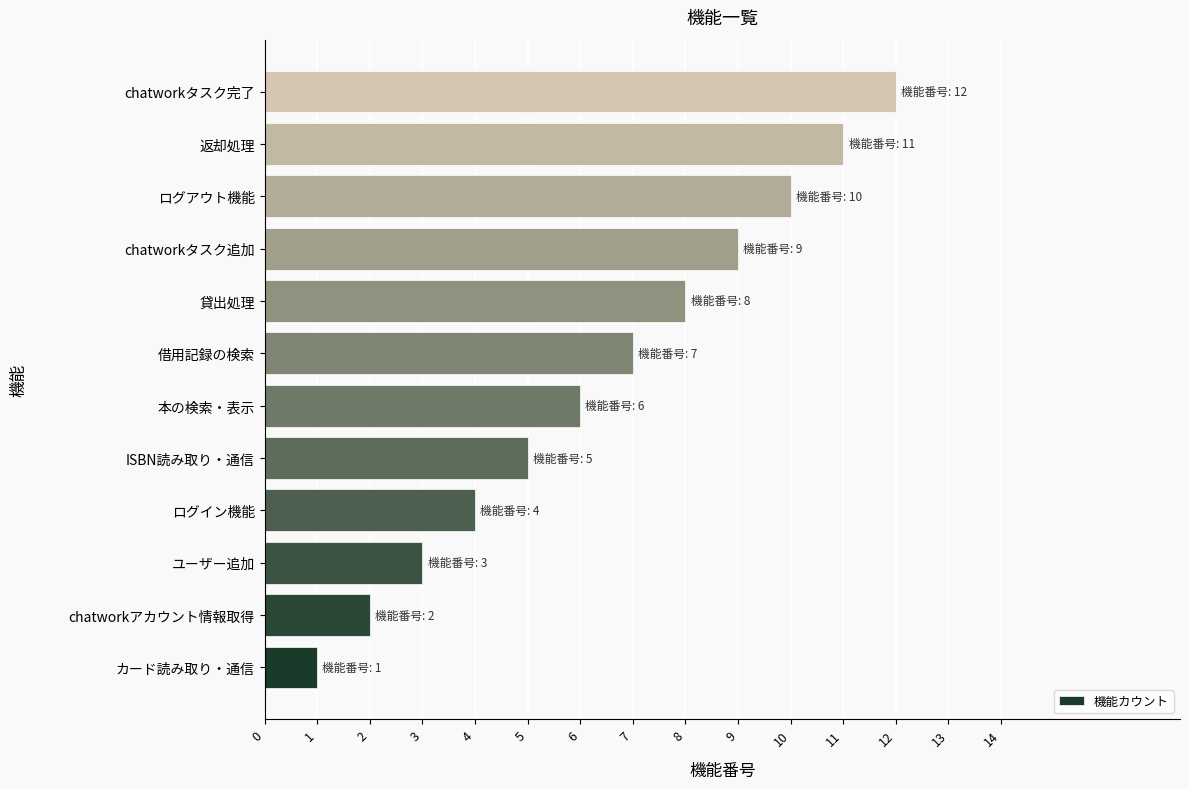

Is it true that the value at カード読み取り・通信 is 2?

False